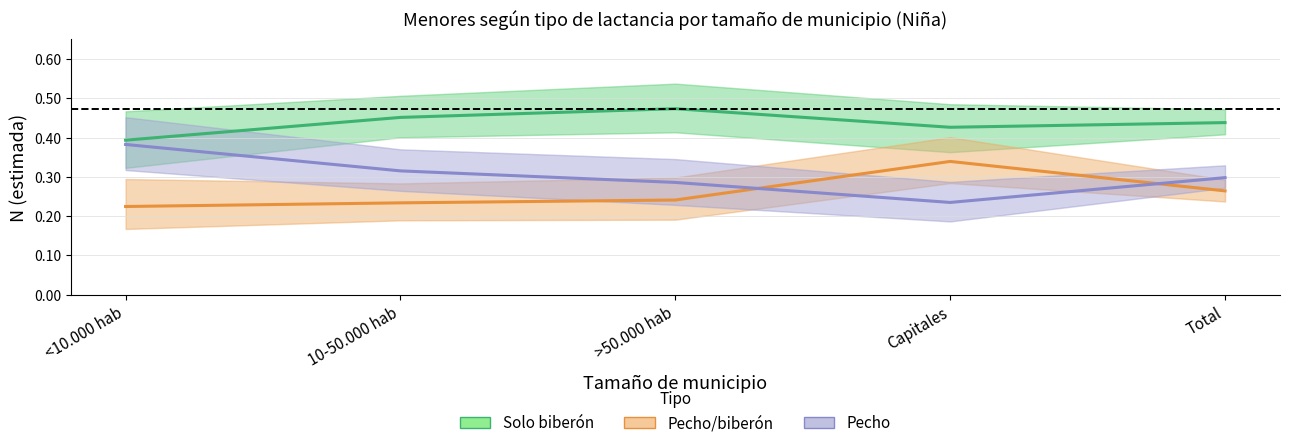

What are all the series names shown in the legend?

Solo biberón, Pecho/biberón, Pecho